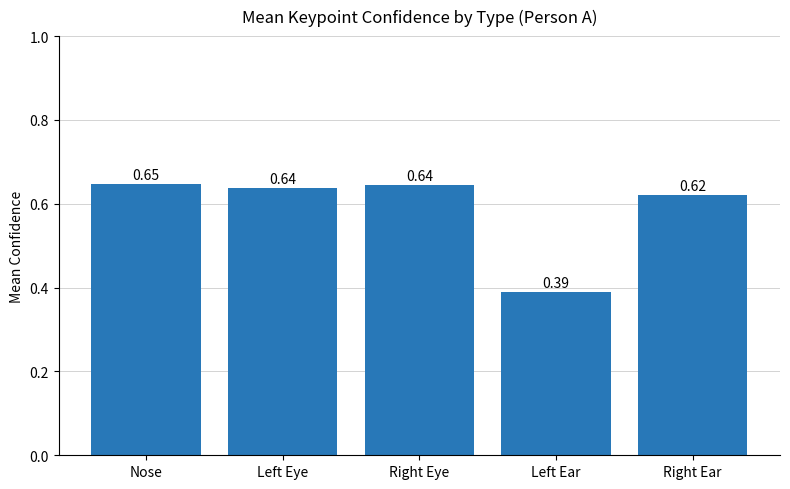

At which label is the value closest to 0?

Left Ear